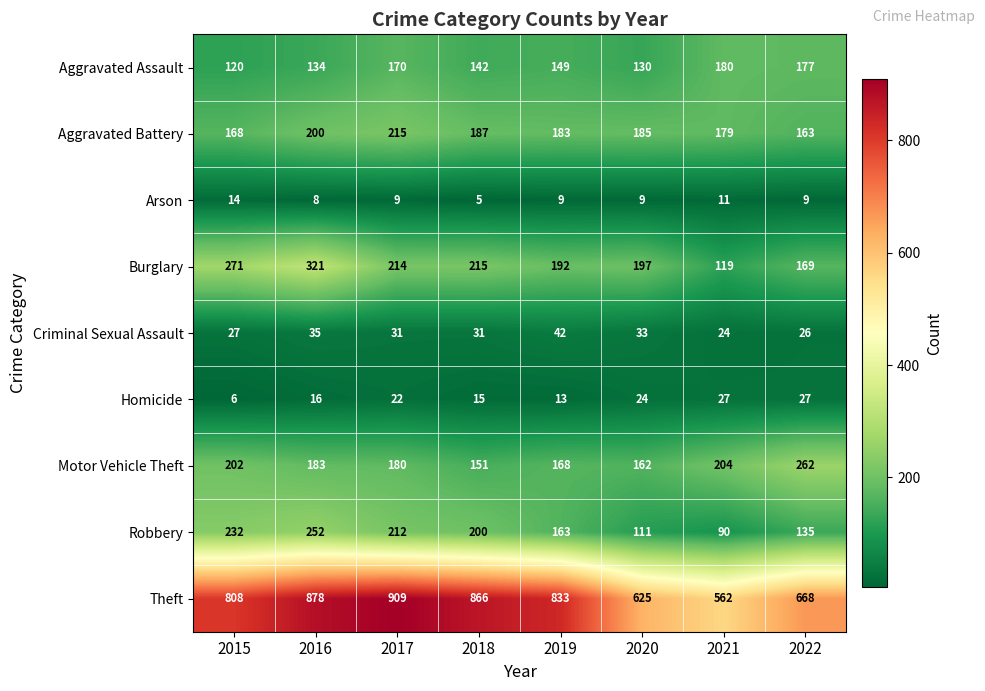

Which series changed the most between 2015 and 2022?

Theft